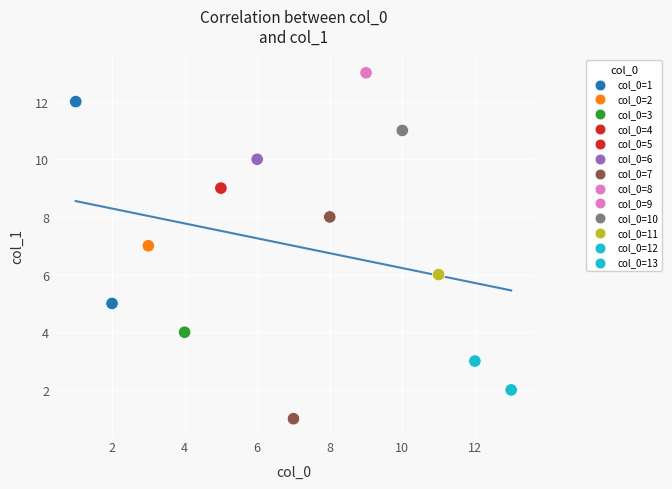

What is the range of X values (max minus min)?

12